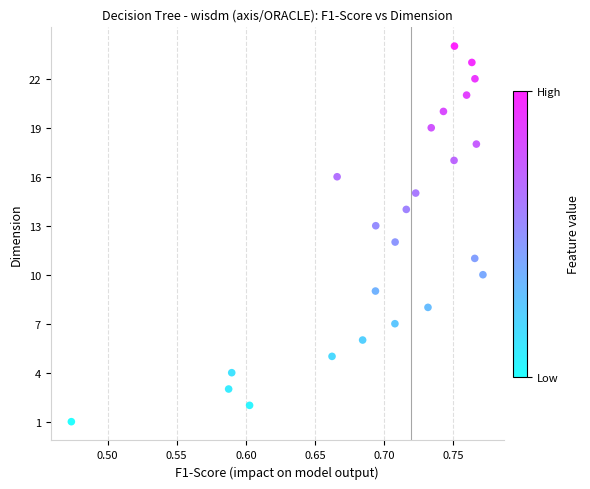

What is the range of Y values (max minus min)?

23